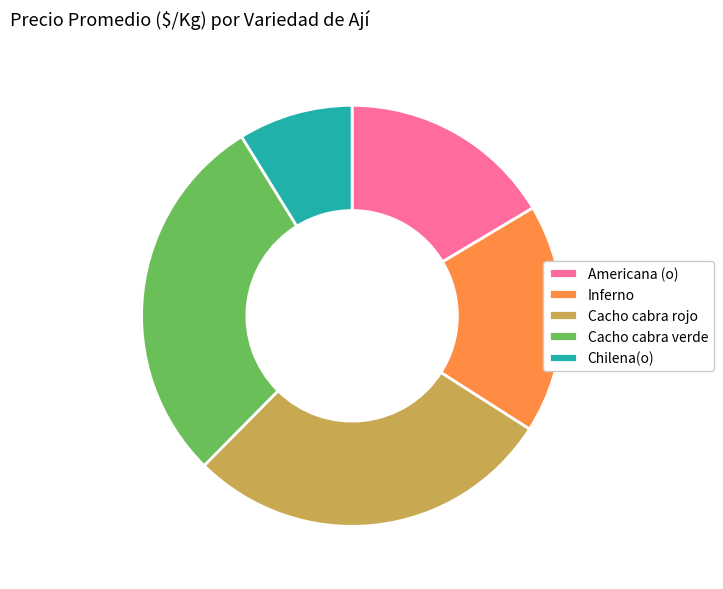

Approximately how many times larger is the value at Americana (o) compared to Chilena(o)?

1.9